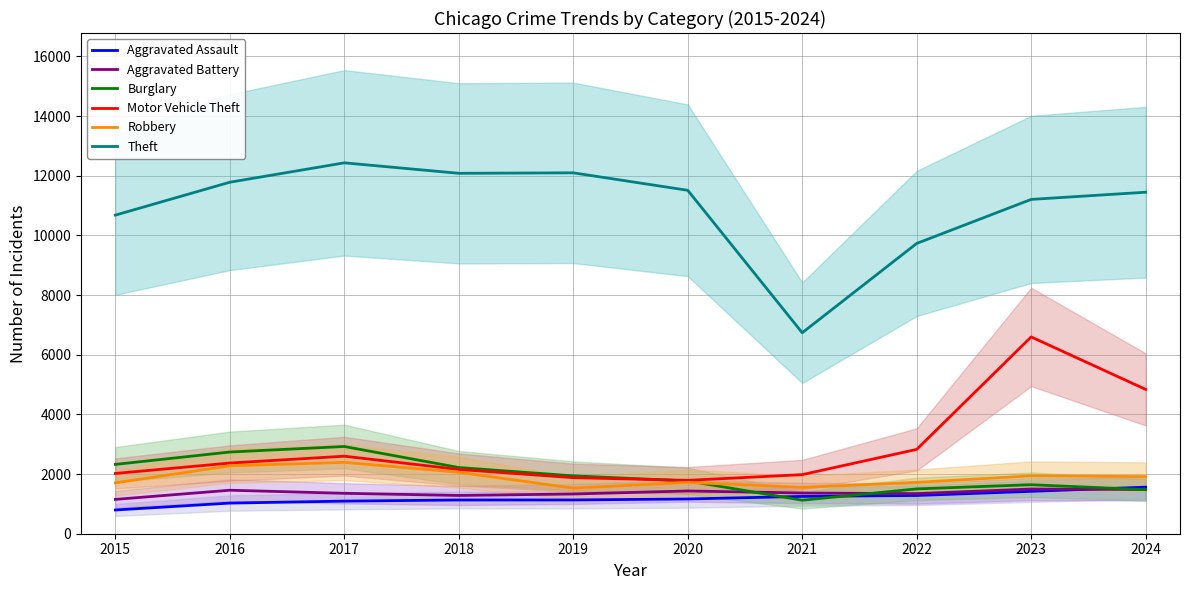

Rank the series at 2017 from lowest to highest value.

Aggravated Assault, Aggravated Battery, Robbery, Motor Vehicle Theft, Burglary, Theft